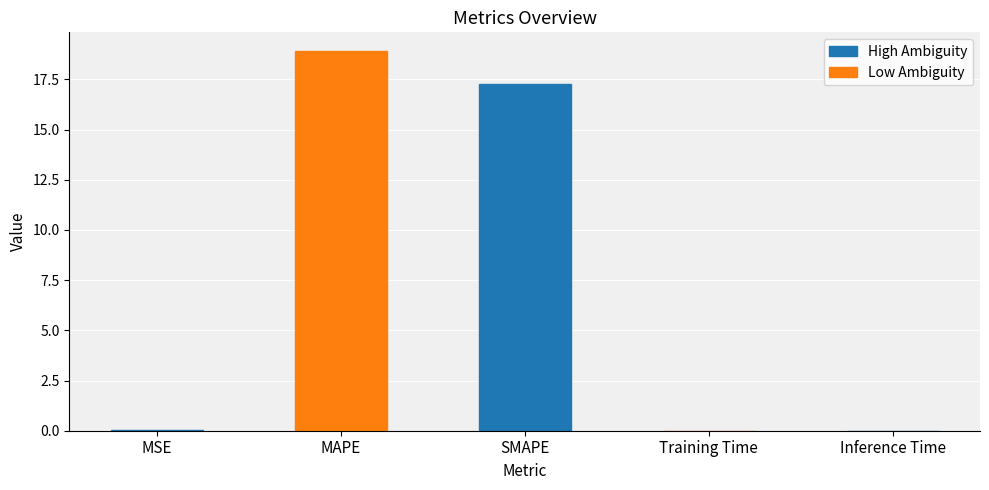

What is the sum of all values?

36.2